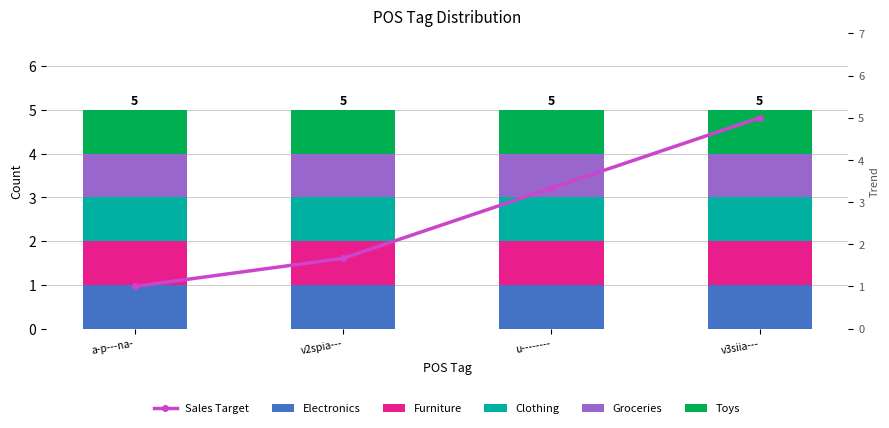

Which series changed the most between v2spia--- and u--------?

Sales Target